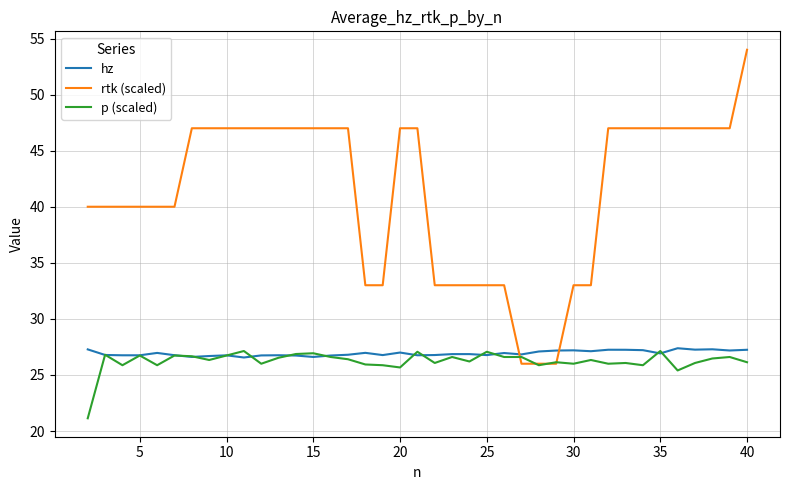

Which series has the largest total across all categories?

rtk (scaled)